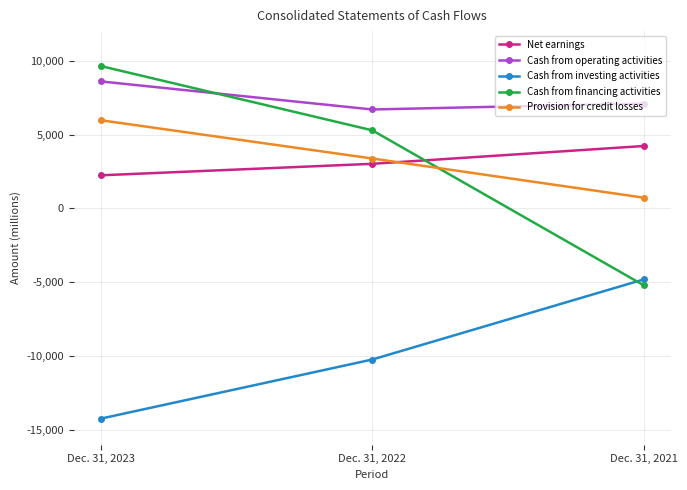

What is the difference between the maximum and minimum values in the Provision for credit losses series?

5239